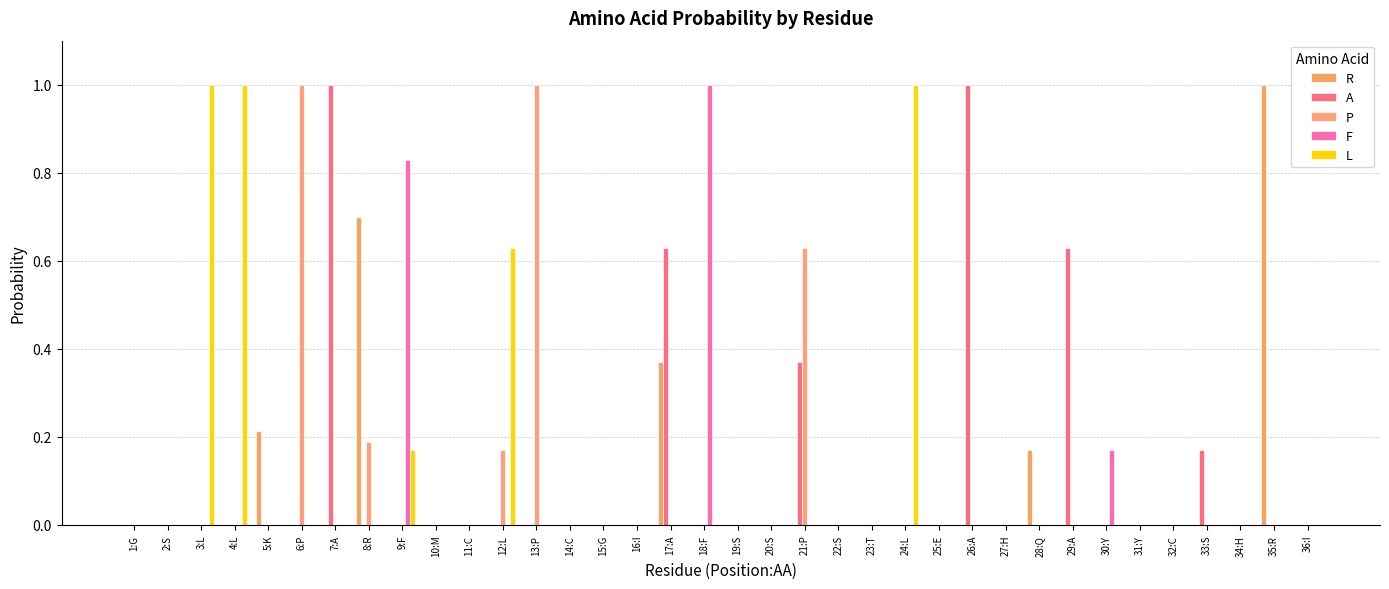

How many groups of bars are there?

36